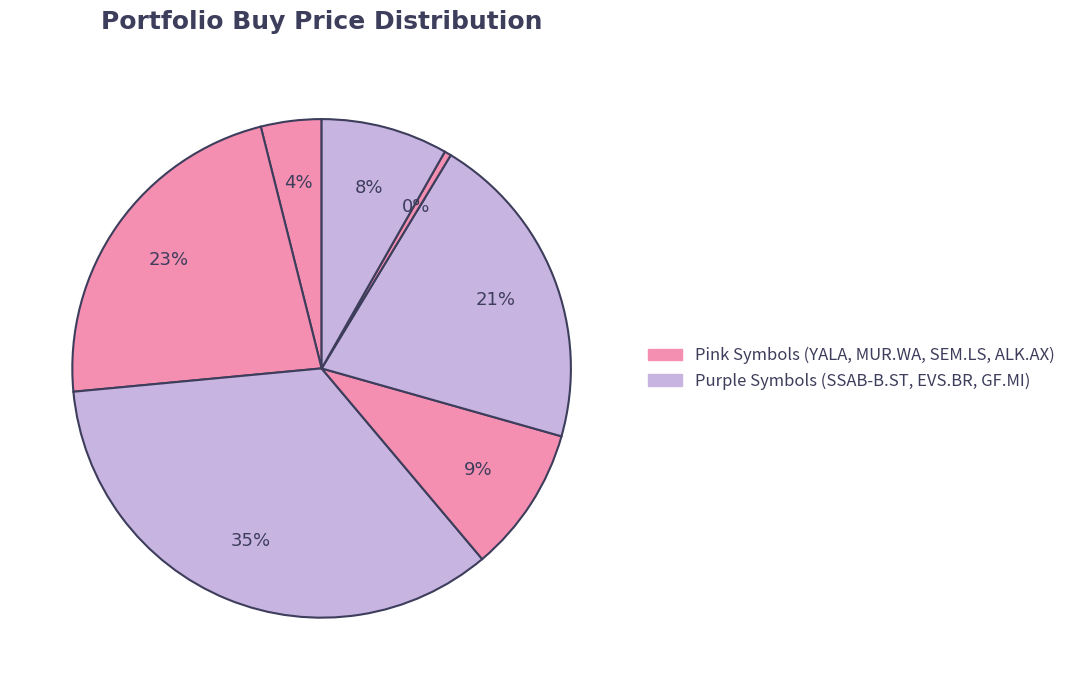

Rank the categories by value from lowest to highest.

ALK.AX, YALA, GF.MI, SEM.LS, EVS.BR, MUR.WA, SSAB-B.ST